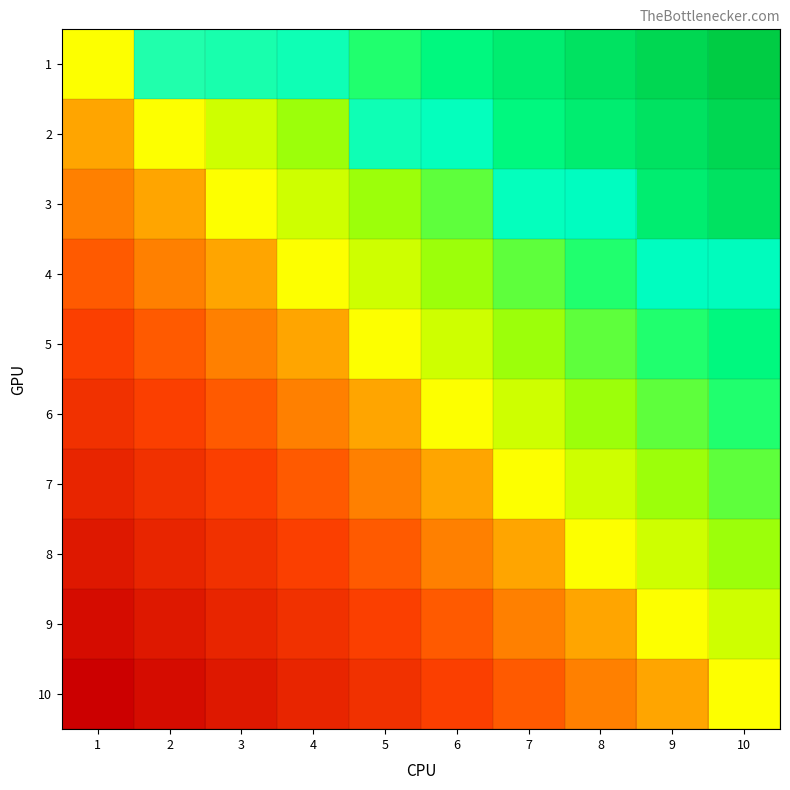

What is the total value across all series at 2?

1